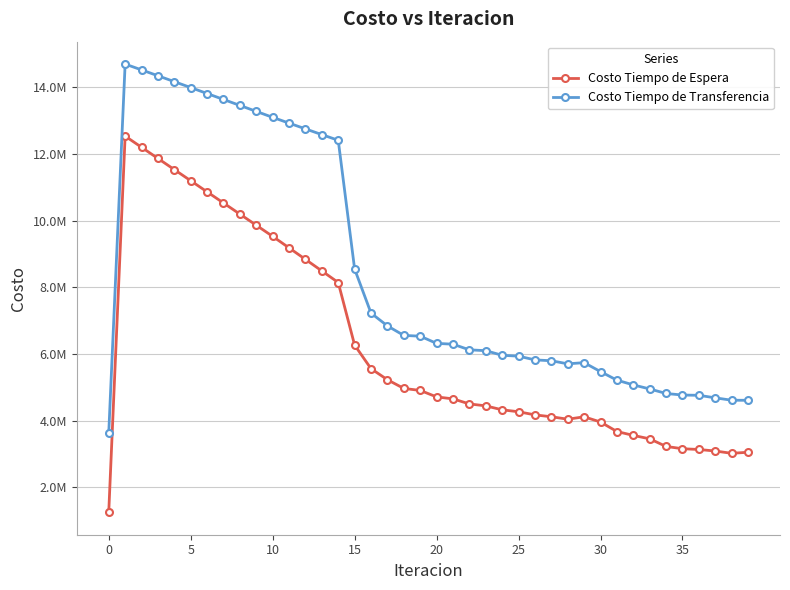

What are all the series names shown in the legend?

Costo Tiempo de Espera, Costo Tiempo de Transferencia